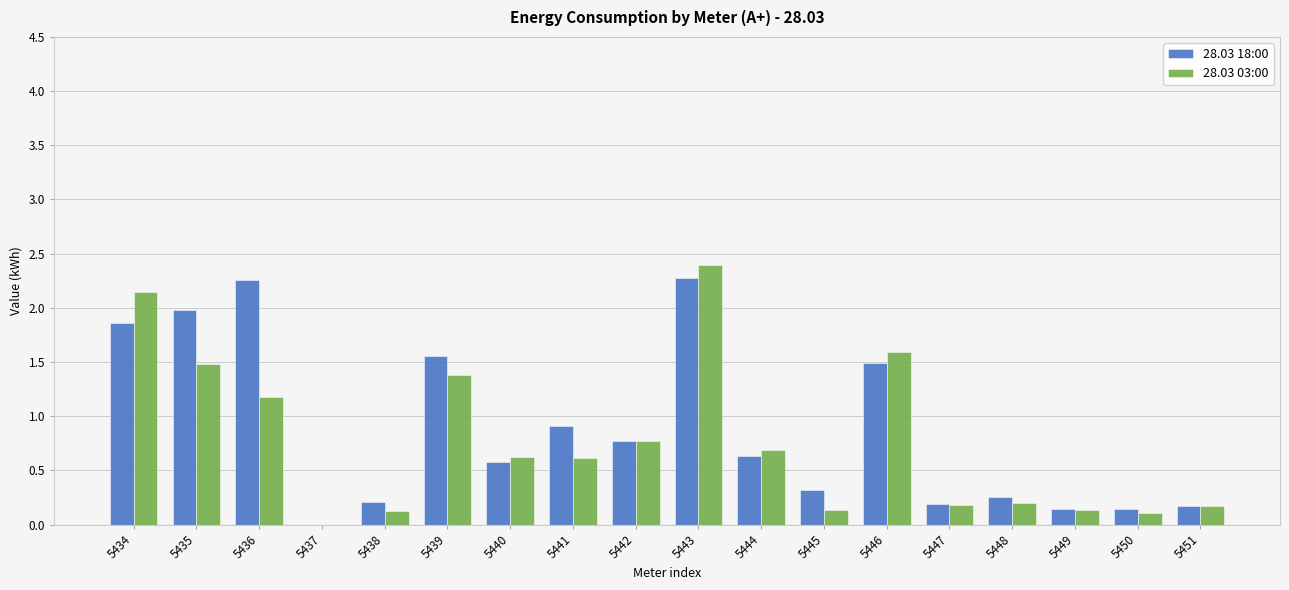

Between 5441 and 5446, which series saw the biggest shift?

28.03 03:00